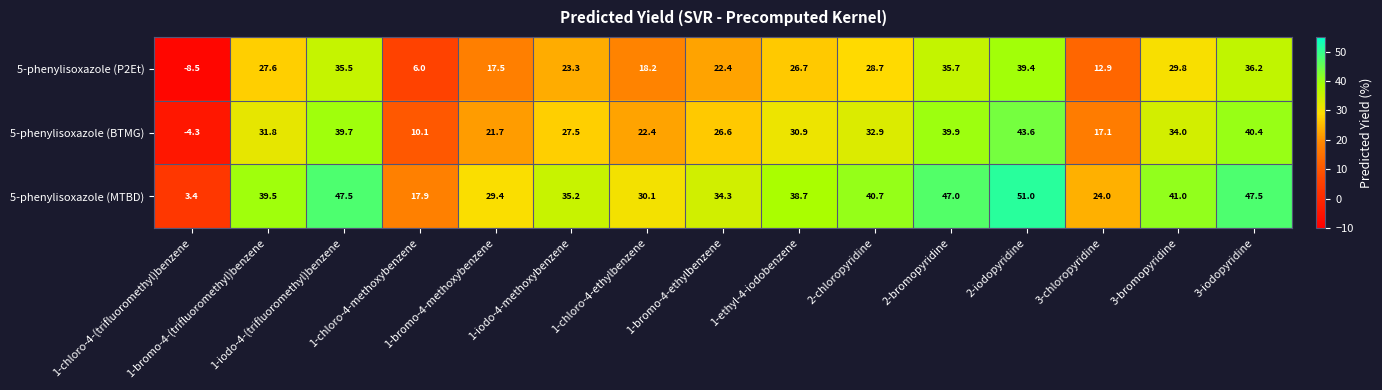

How many data points in 5-phenylisoxazole (BTMG) are above 30?

8